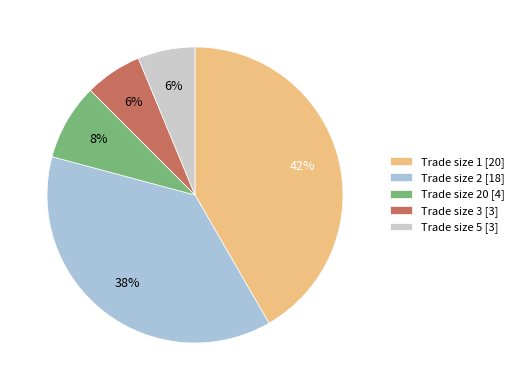

What percentage is the Trade size 5 [3] slice, to the nearest percent?

6%